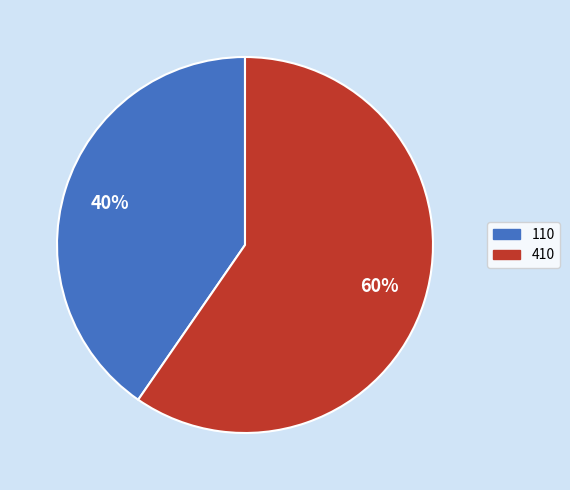

To the nearest percent, what portion does 110 represent?

40%